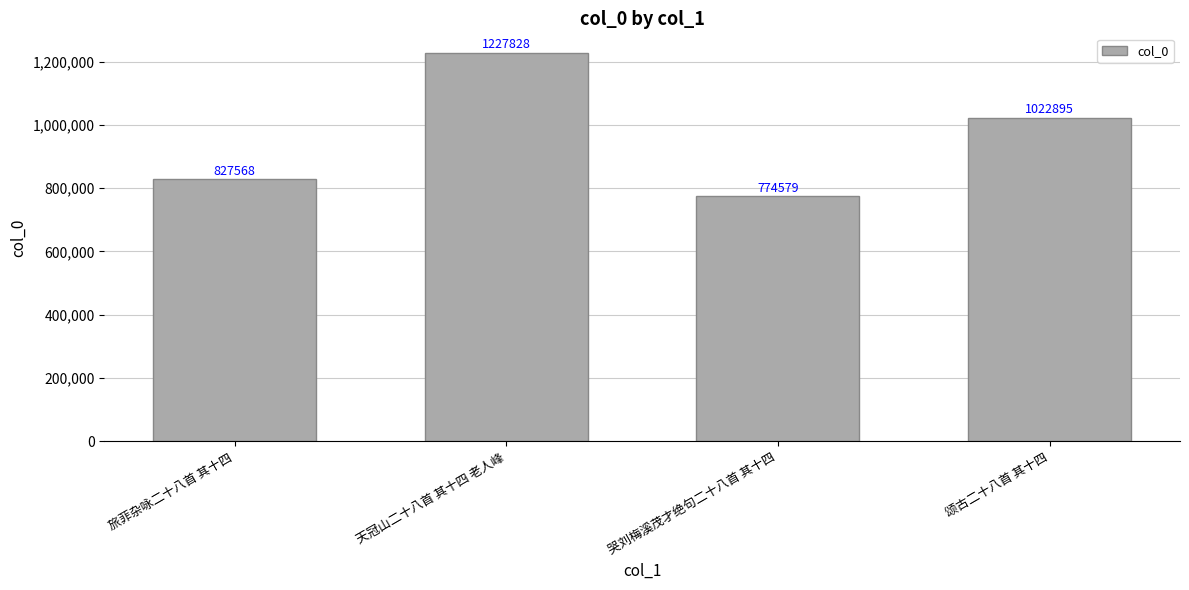

What position from the right is 哭刘梅溪茂才绝句二十八首 其十四?

2